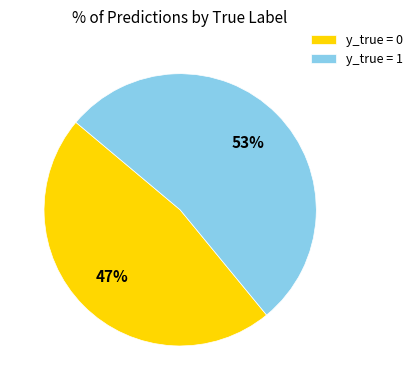

To the nearest percent, what is the difference between the largest and smallest slice percentages?

6%